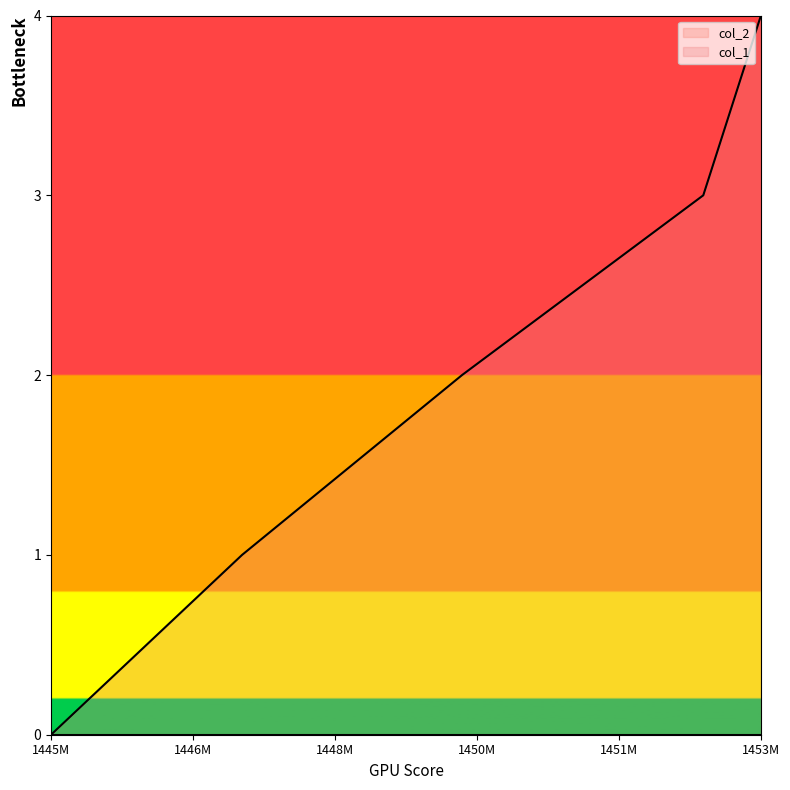

How many lines are shown in the chart?

2